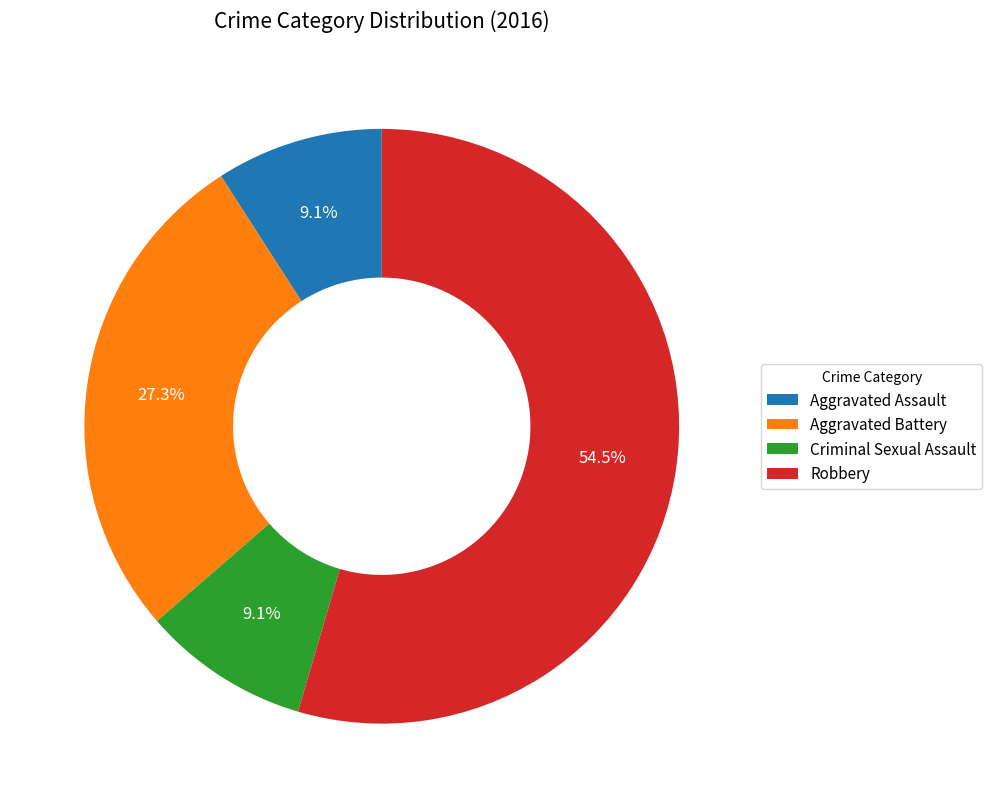

To the nearest percent, what portion does Criminal Sexual Assault represent?

9%